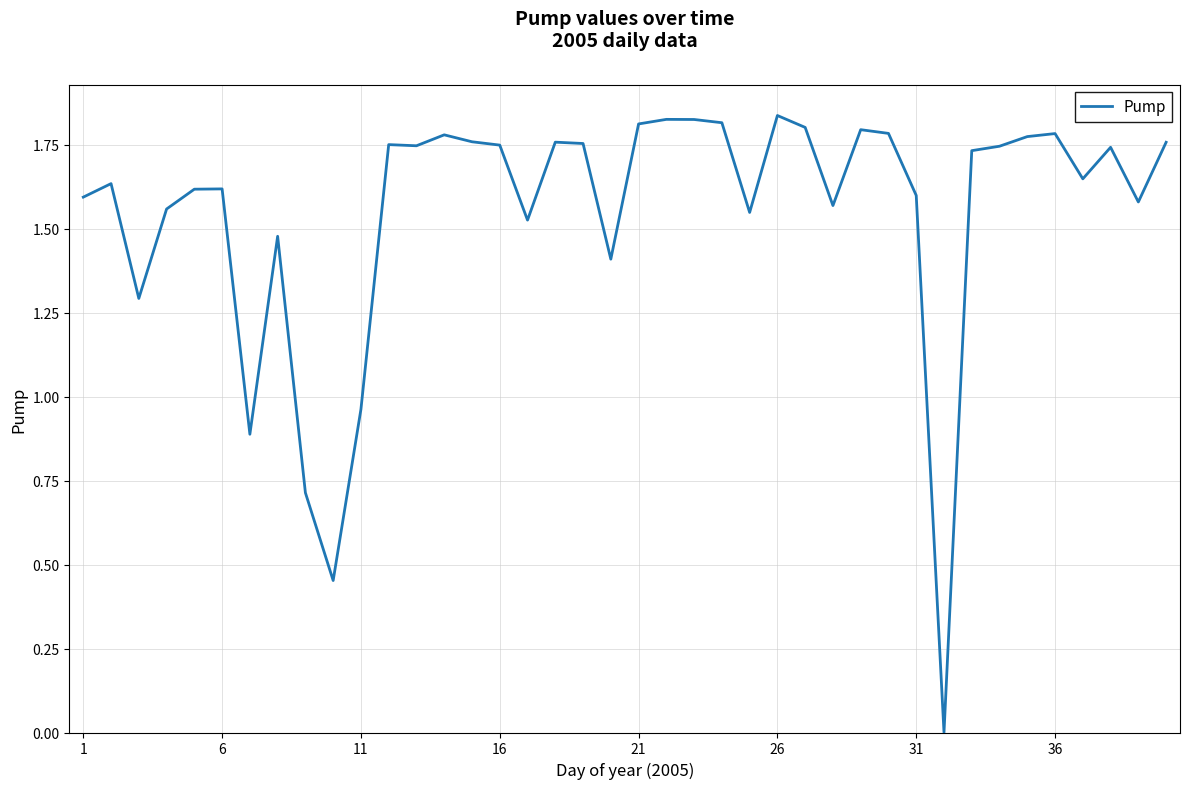

How many lines are shown in the chart?

1